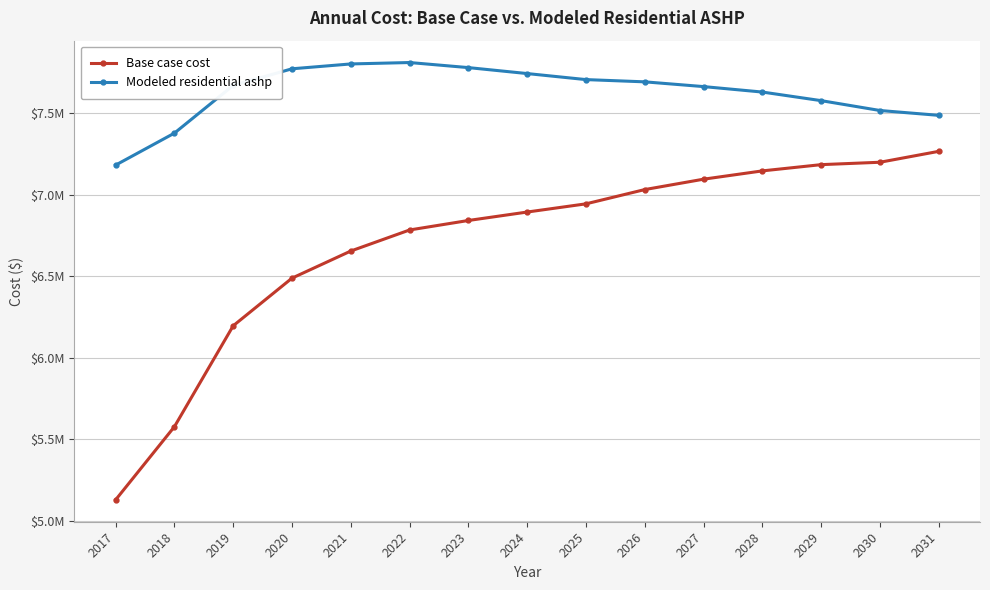

Reading left to right, what are all the values shown in this chart?

Base case cost: 5128859.0	5577500.4	6196617.0	6488750.0	6655053.4	6784126.8	6842370.2	6894150.9	6944440.7	7031984.5	7095701.0	7146575.6	7184867.1	7199511.2	7266492.8
Modeled residential ashp: 7181960.0	7378052.9	7670737.4	7772676.3	7802438.3	7811070.3	7779957.3	7743420.6	7706407.4	7692628.3	7663494.7	7629969.3	7577278.3	7516851.5	7487126.2